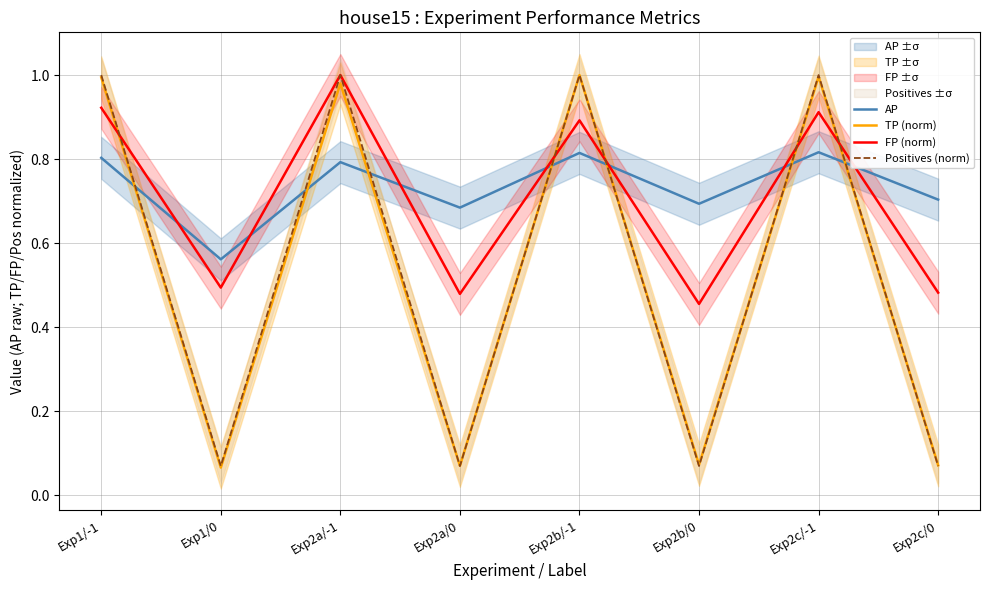

How many lines are shown in the chart?

4